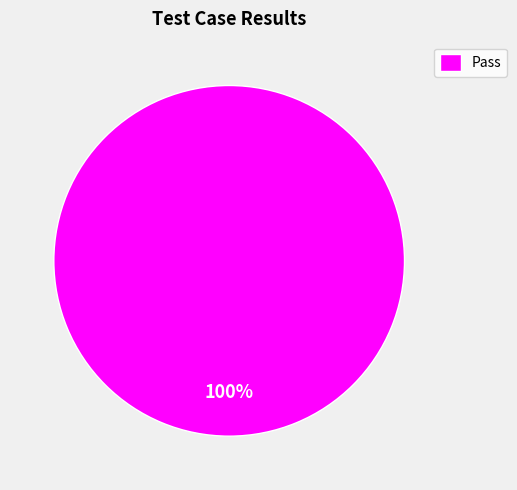

Is there a majority slice in this chart?

Yes